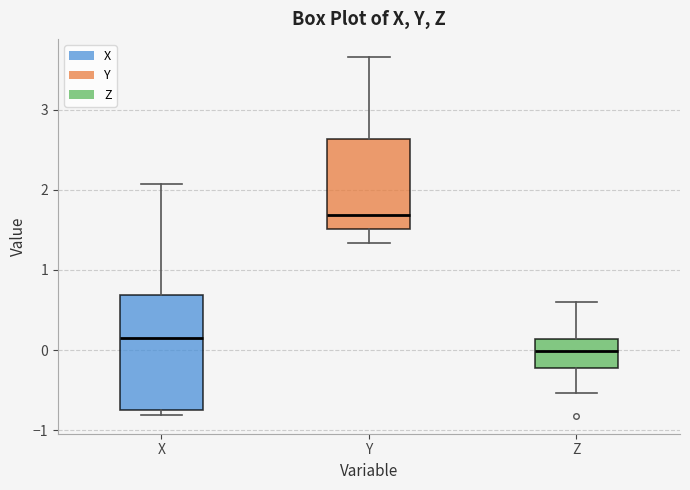

Where does the upper whisker of the box for X end on the y-axis? The values are not printed on the chart, so give them approximately, as read against the axis.

2.1